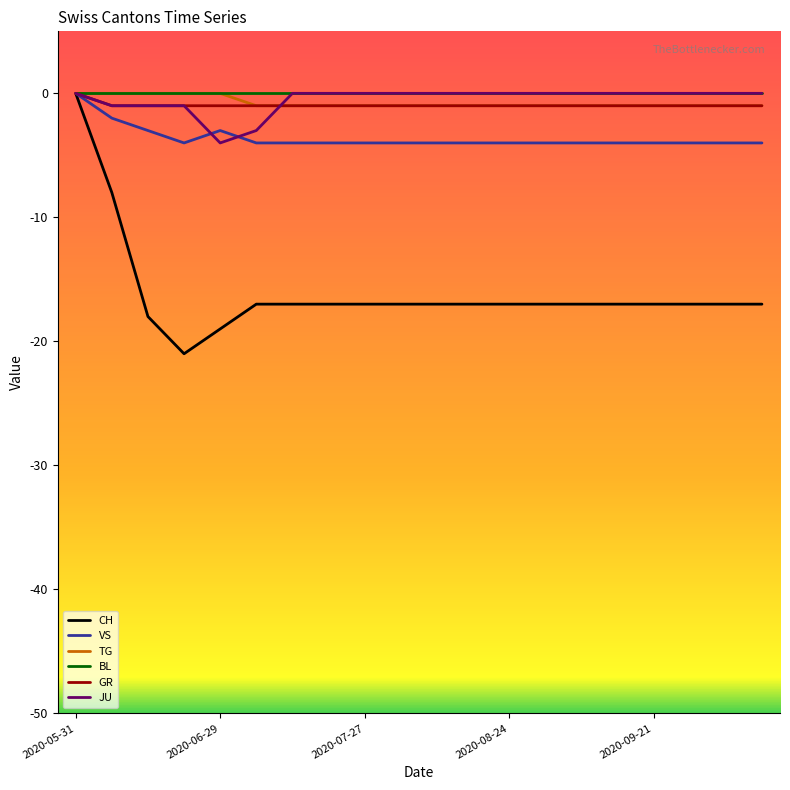

What are all the series names shown in the legend?

CH, VS, TG, BL, GR, JU